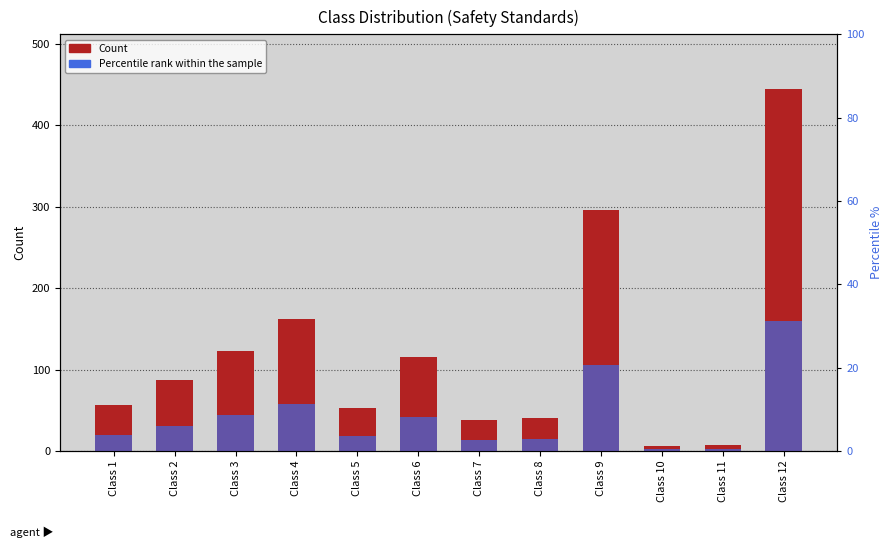

What is the approximate value of Percentile rank within the sample at Class 11?

0.6